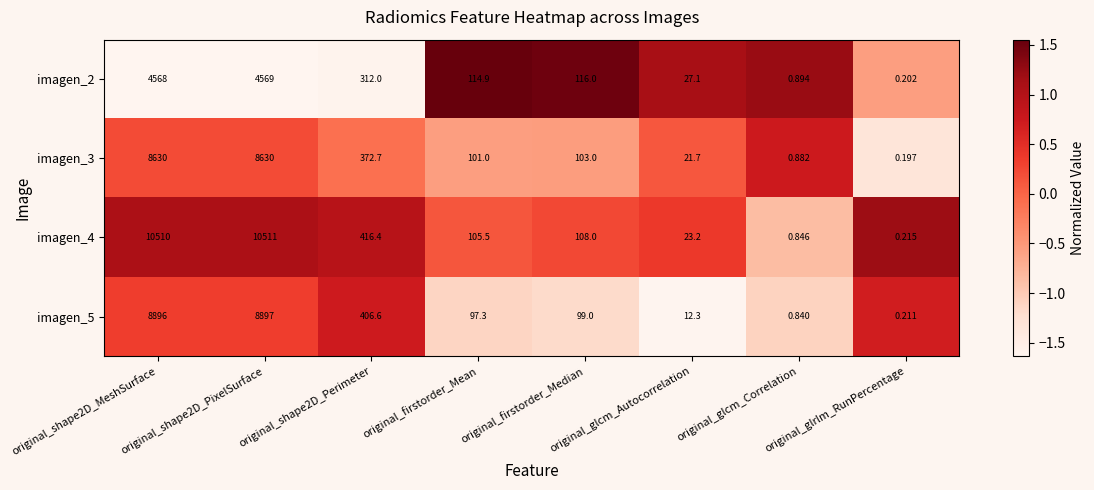

At which label does imagen_2 reach its minimum?

original_glrlm_RunPercentage